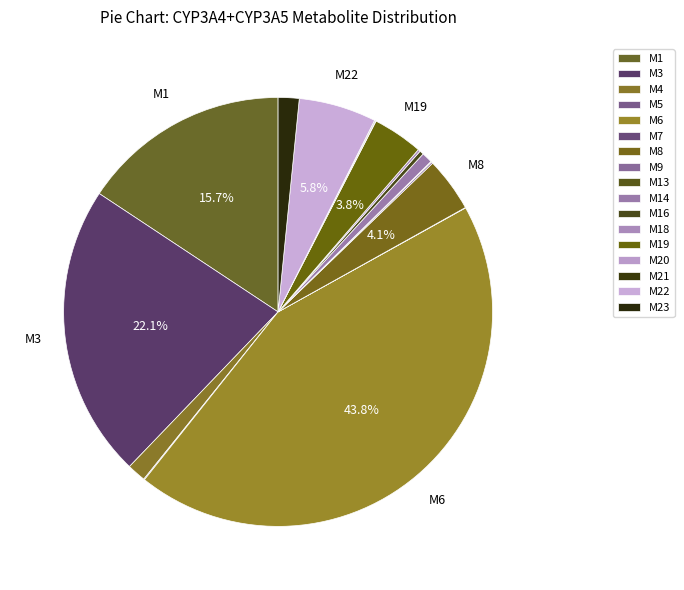

How many slices are in this pie chart?

17